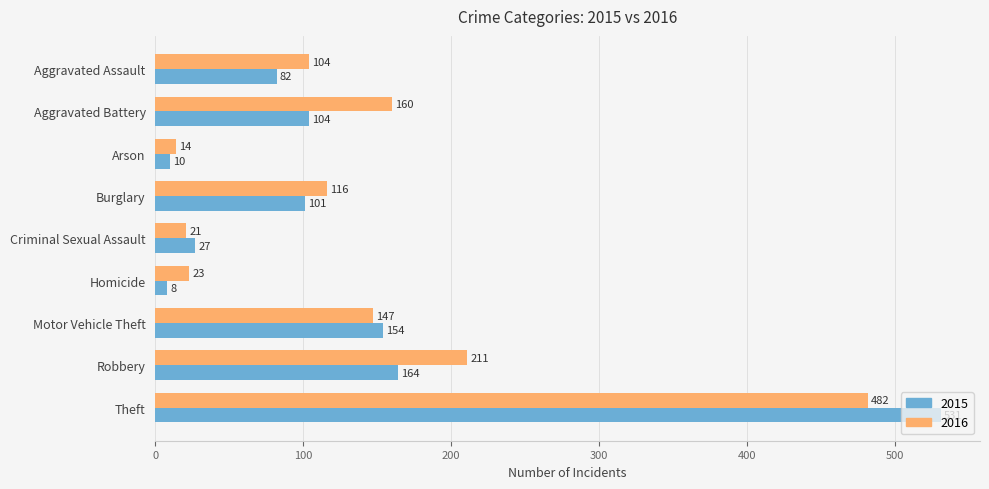

What is the maximum value shown in the chart?

531